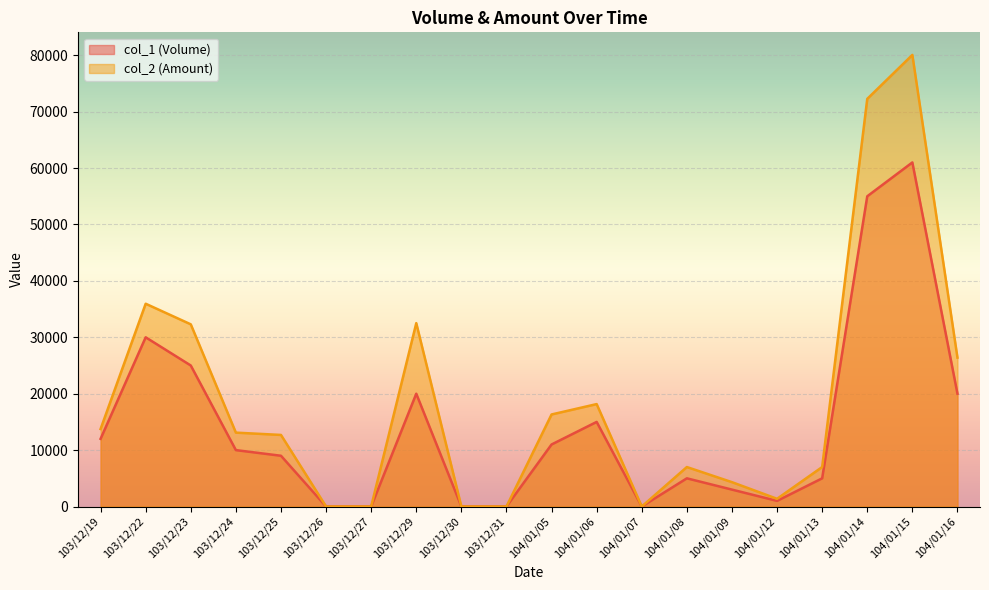

Rank the series by their maximum value, from highest to lowest.

col_2 (Amount), col_1 (Volume)